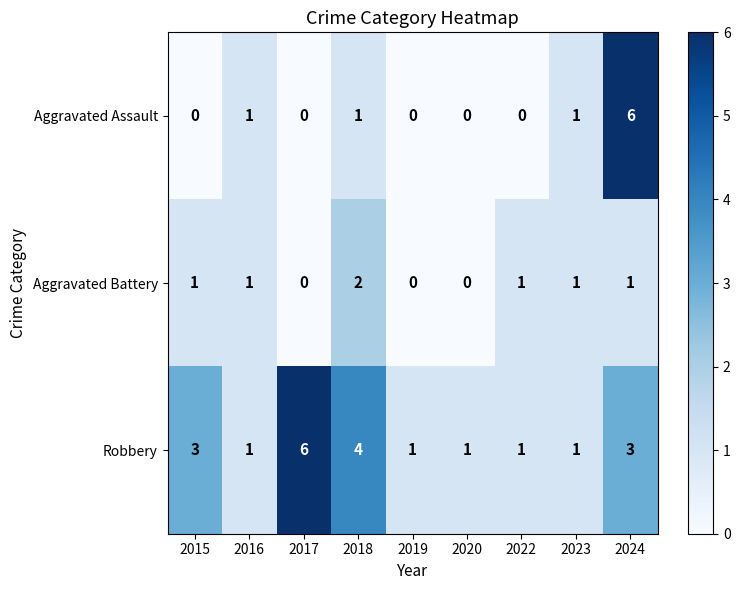

How many distinct data groups are displayed?

3